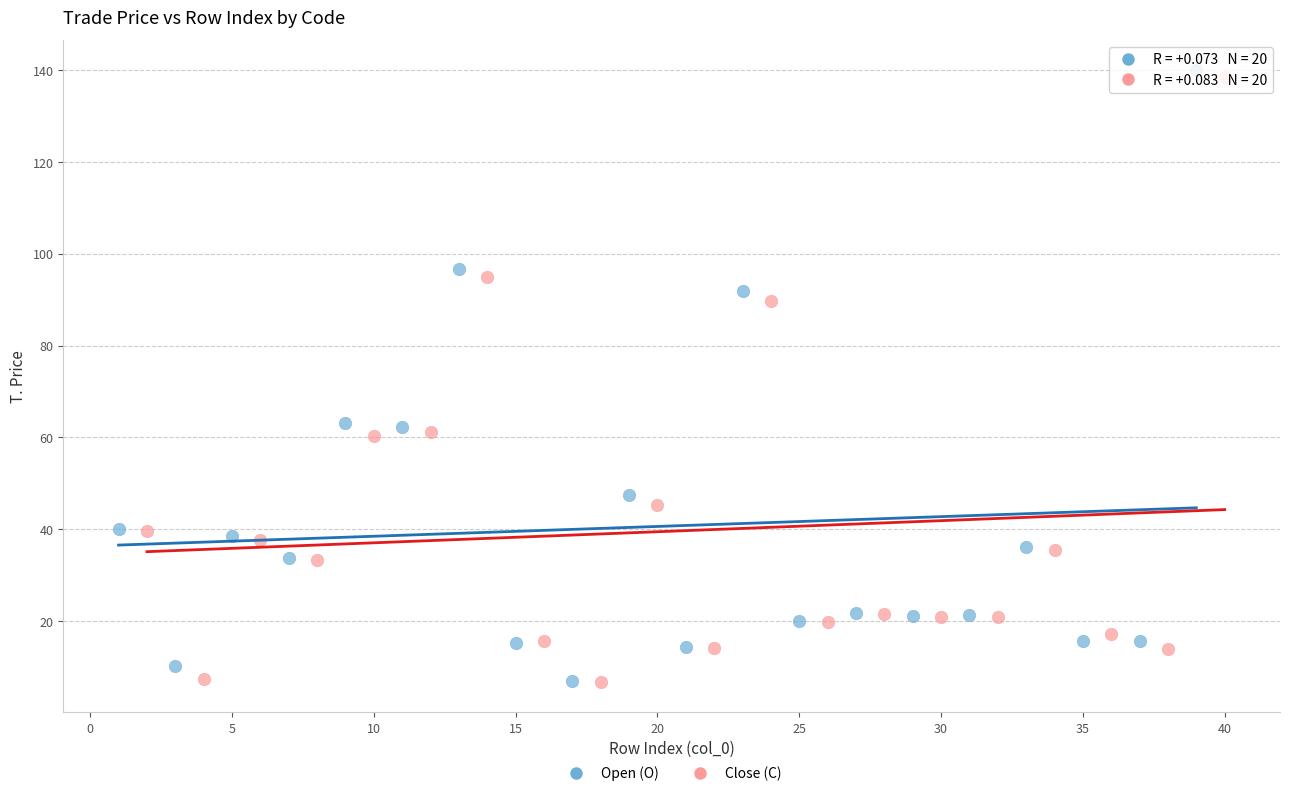

What are all the series names shown in the legend?

Open (O), Close (C)